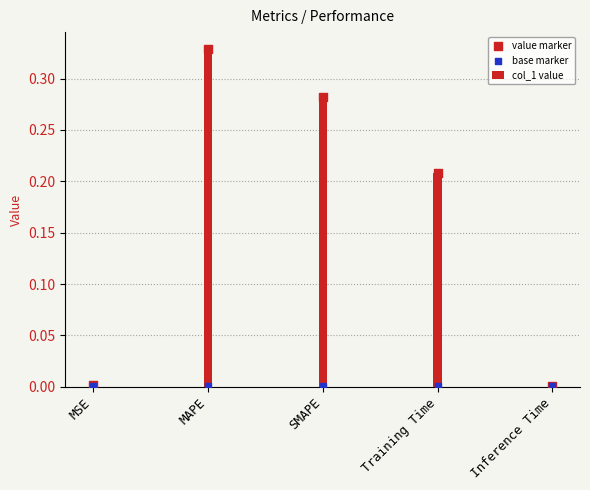

At which category is the sum across all series the highest?

MAPE